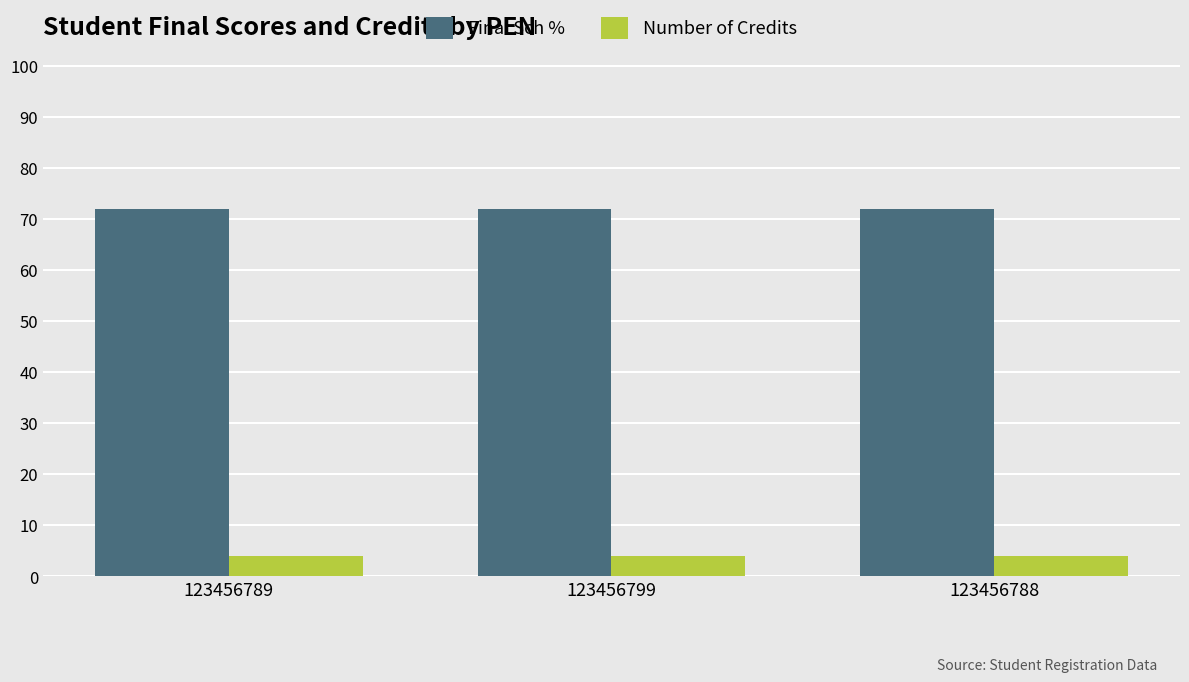

How many series are shown in this chart?

2